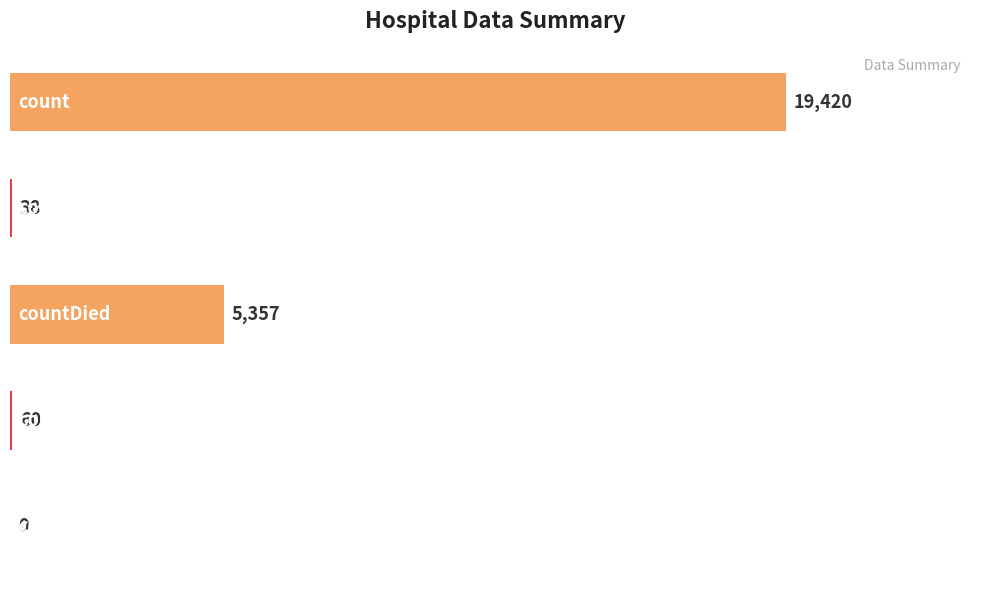

What is the greatest value displayed?

19420